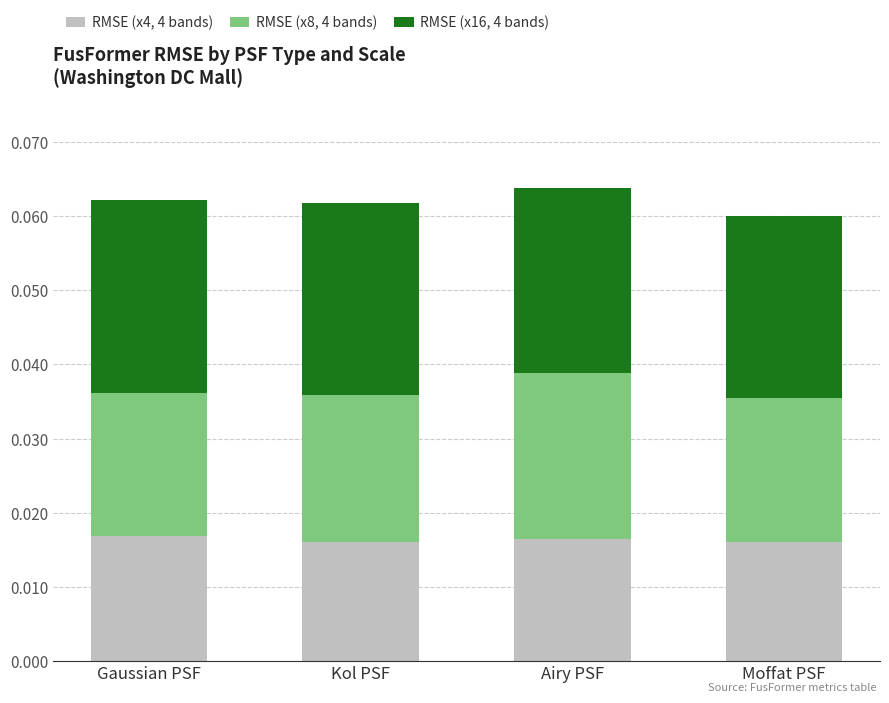

How many series are shown in this chart?

3